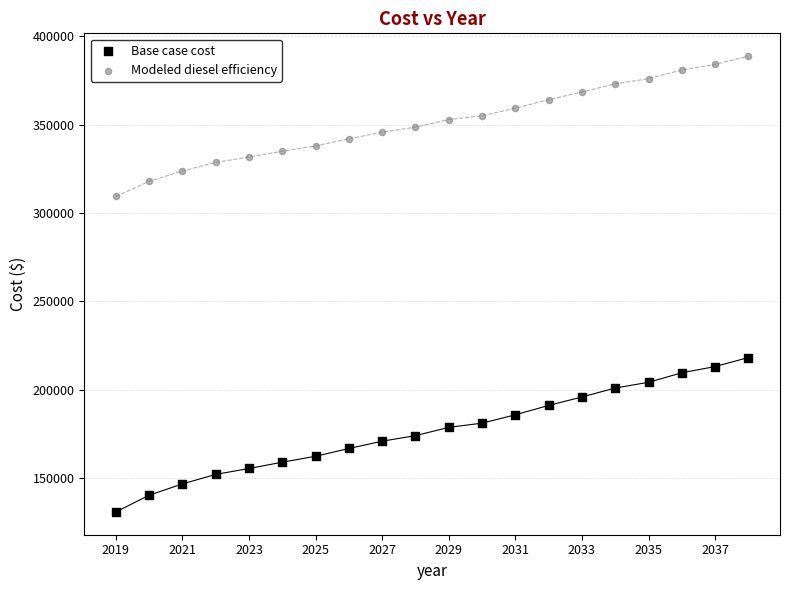

Across all data points, what is the range of Y values (max minus min)?

257628.6